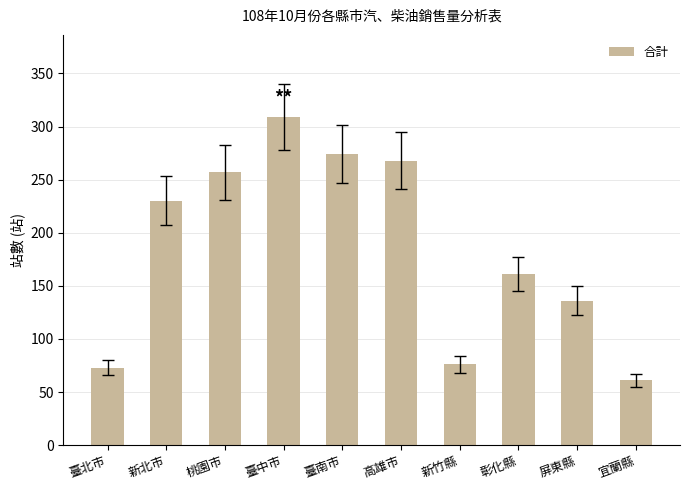

What is the sum of all values?

1845